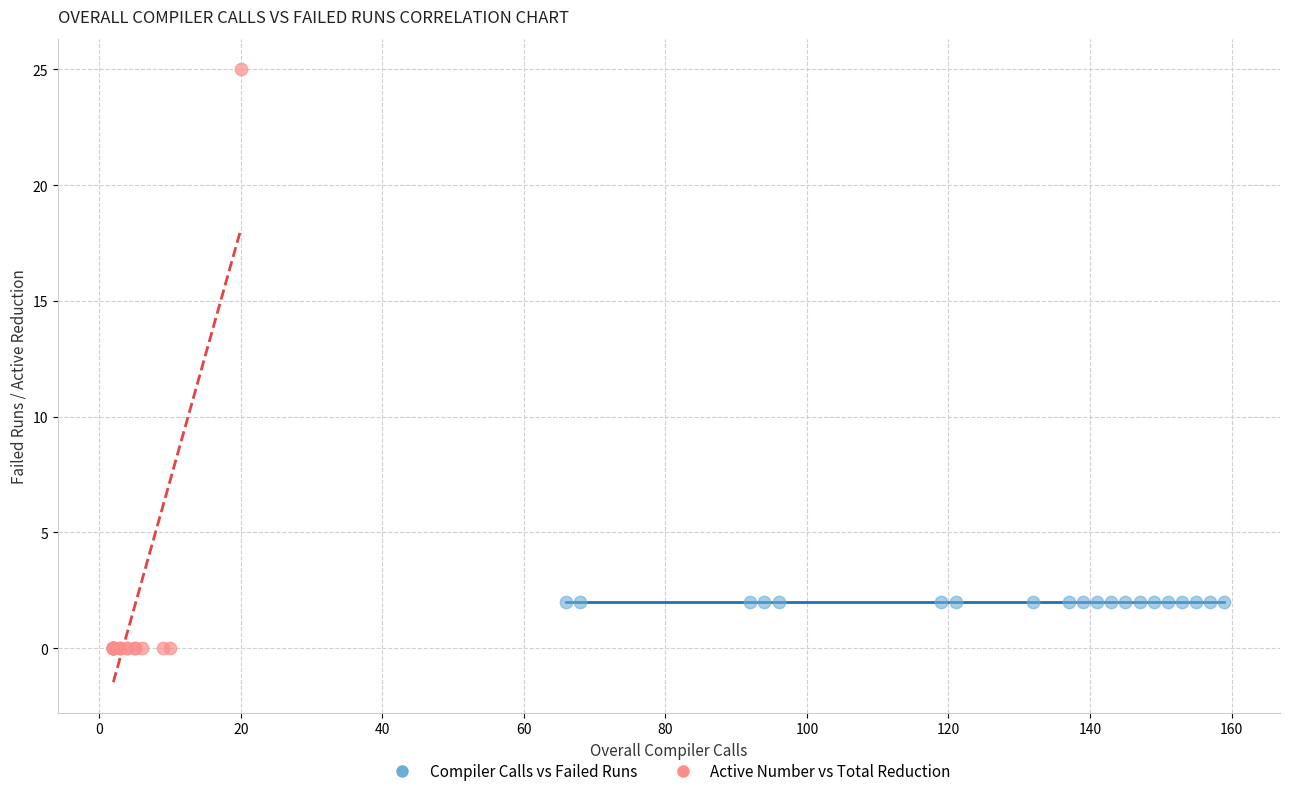

Which series reaches the maximum Y coordinate?

Active Number vs Total Reduction